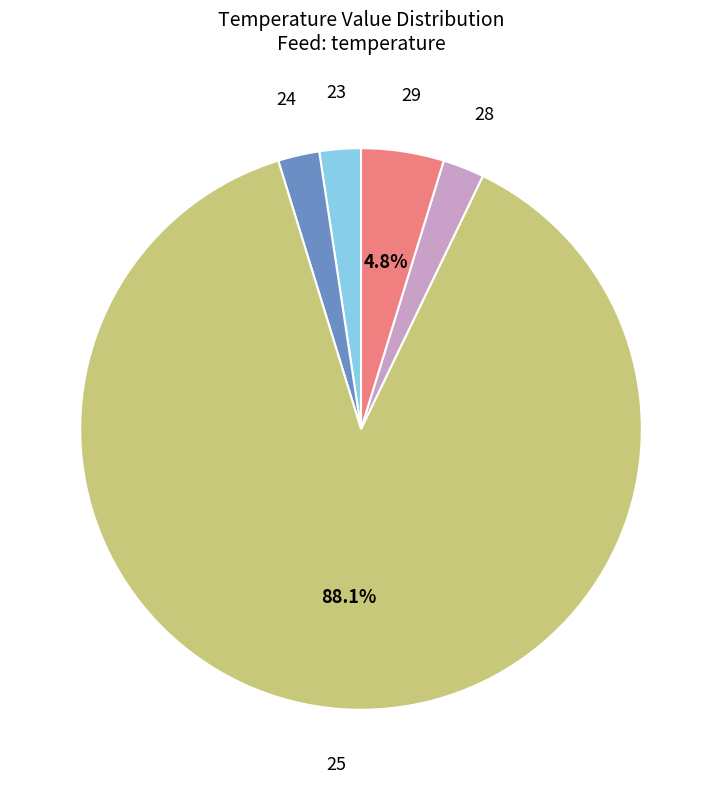

Combined, do 23 and 28 account for over 50%?

No